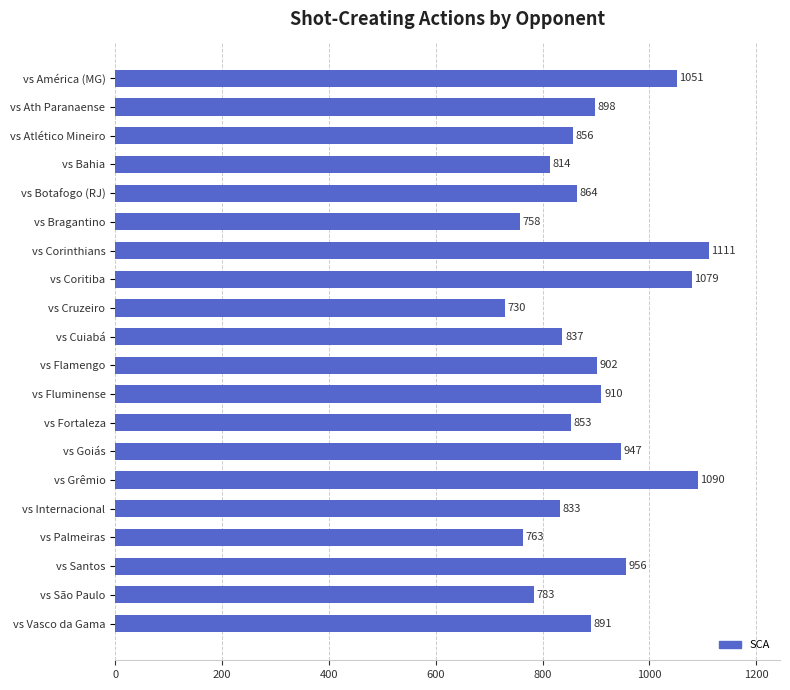

What is the label of the 1st bar from the top?

vs América (MG)